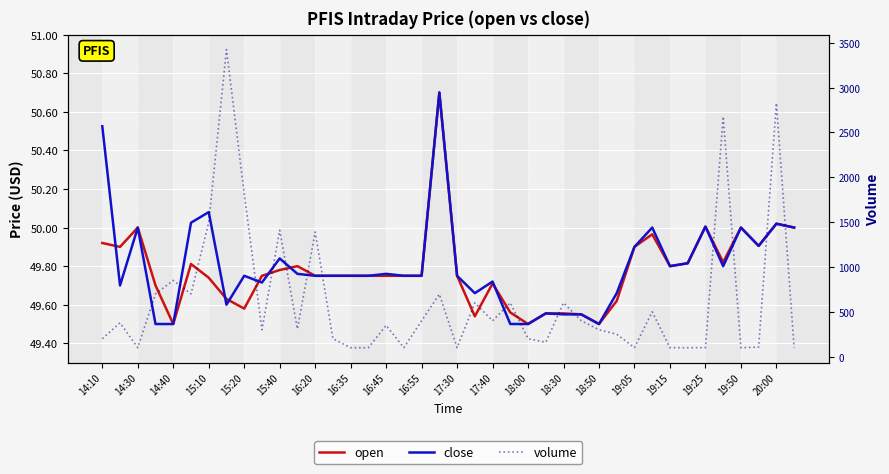

Where is the first local maximum for open?

14:30